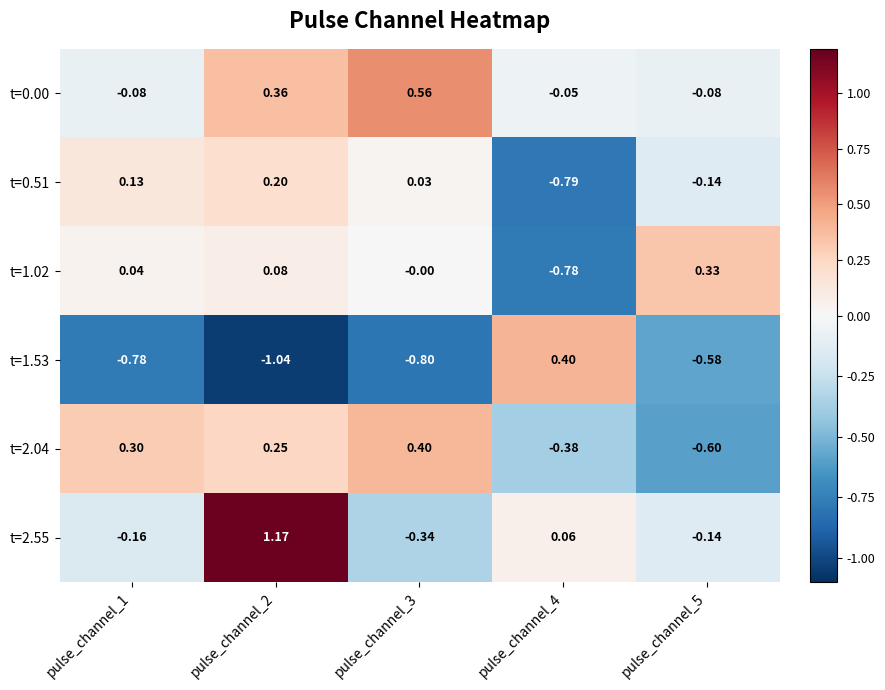

Count the number of categories in the chart.

5